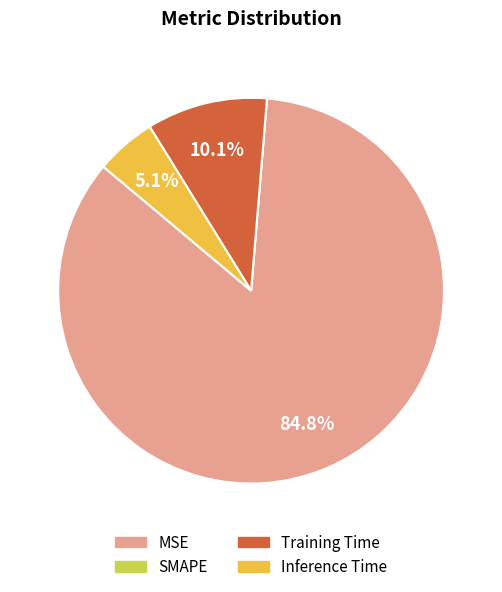

Does Training Time represent more than half of the total?

No